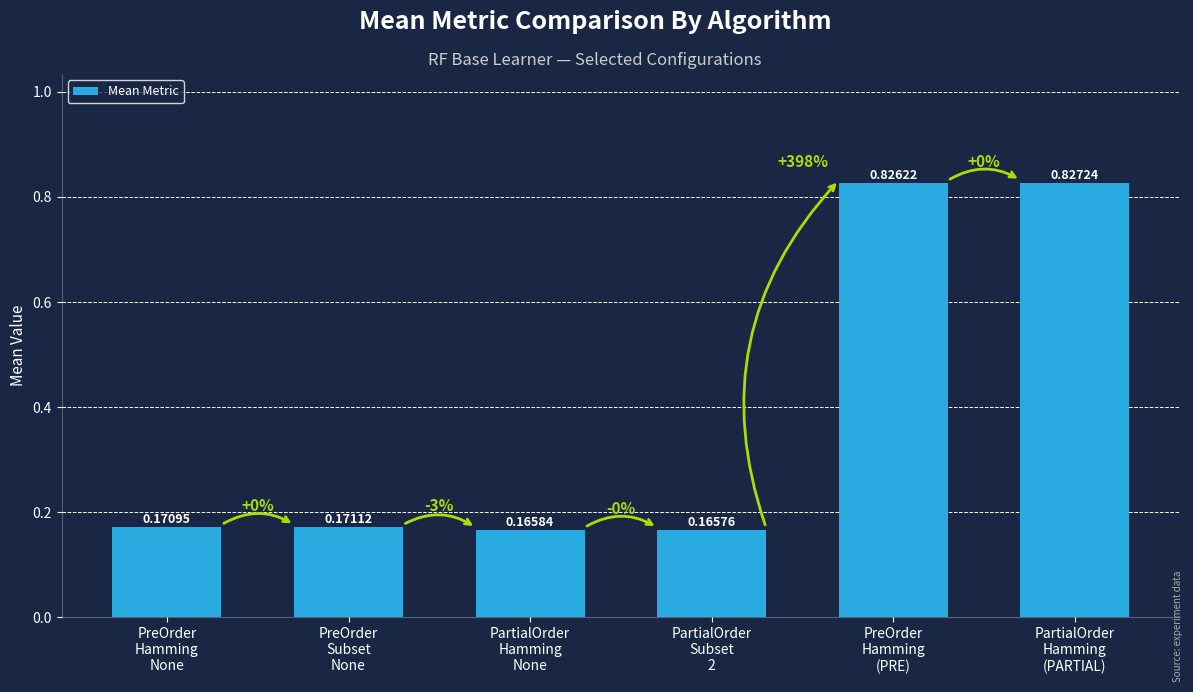

What is the average value?

0.4